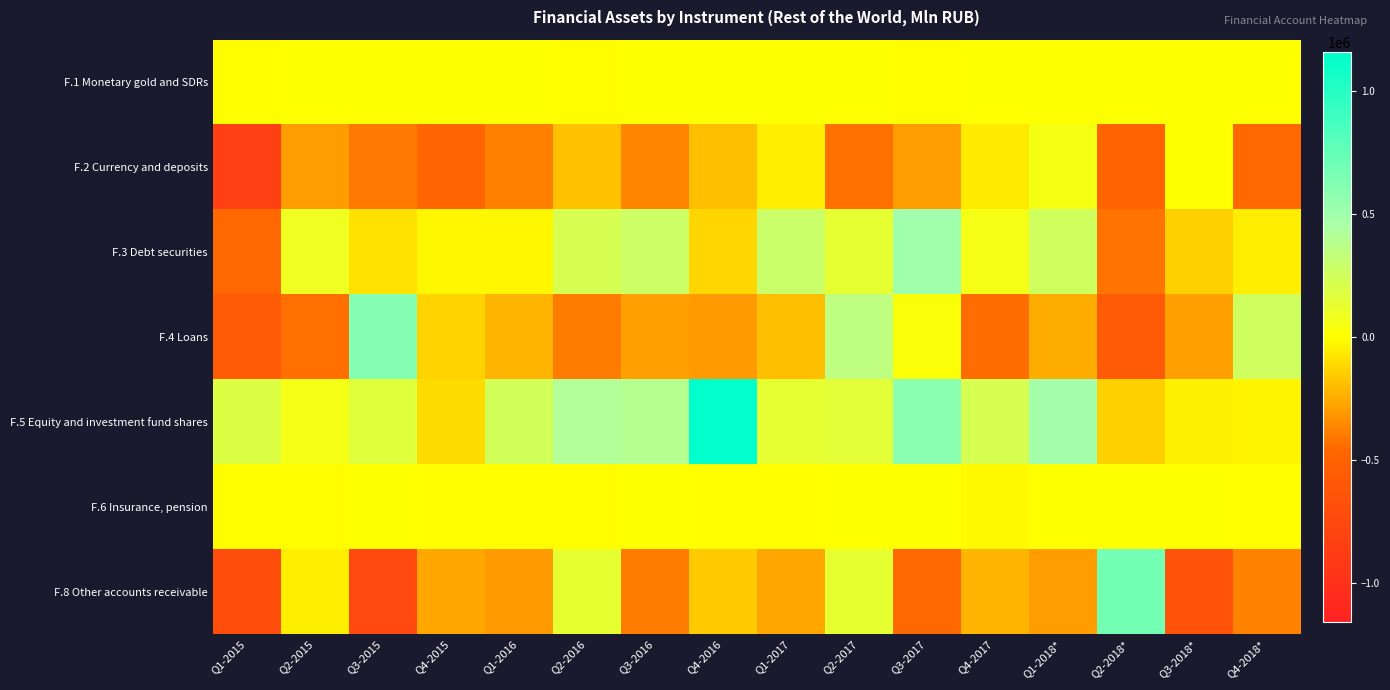

Reading left to right, extract all data points from this chart.

F.1 Monetary gold and SDRs: Q1-2015=-2	Q2-2015=1	Q3-2015=0	Q4-2015=0	Q1-2016=4	Q2-2016=-3	Q3-2016=0	Q4-2016=132	Q1-2017=82	Q2-2017=171	Q3-2017=-4	Q4-2017=132	Q1-2018*=58	Q2-2018*=115	Q3-2018*=19	Q4-2018*=97
F.2 Currency and deposits: Q1-2015=-847808	Q2-2015=-296911	Q3-2015=-401390	Q4-2015=-462269	Q1-2016=-380510	Q2-2016=-181838	Q3-2016=-368246	Q4-2016=-194155	Q1-2017=-52166	Q2-2017=-430327	Q3-2017=-292279	Q4-2017=-59355	Q1-2018*=48552	Q2-2018*=-474685	Q3-2018*=7664	Q4-2018*=-453899
F.3 Debt securities: Q1-2015=-452261	Q2-2015=86907	Q3-2015=-89862	Q4-2015=-18968	Q1-2016=-24509	Q2-2016=222675	Q3-2016=276408	Q4-2016=-122652	Q1-2017=281437	Q2-2017=141125	Q3-2017=503024	Q4-2017=60284	Q1-2018*=262182	Q2-2018*=-417281	Q3-2018*=-138865	Q4-2018*=-52341
F.4 Loans: Q1-2015=-575478	Q2-2015=-432288	Q3-2015=612186	Q4-2015=-127280	Q1-2016=-224155	Q2-2016=-389723	Q3-2016=-285564	Q4-2016=-299636	Q1-2017=-195884	Q2-2017=351281	Q3-2017=24512	Q4-2017=-437344	Q1-2018*=-245763	Q2-2018*=-579817	Q3-2018*=-285506	Q4-2018*=253346
F.5 Equity and investment fund shares: Q1-2015=186929	Q2-2015=59545	Q3-2015=164739	Q4-2015=-102312	Q1-2016=243545	Q2-2016=408416	Q3-2016=396911	Q4-2016=1157292	Q1-2017=142360	Q2-2017=146911	Q3-2017=586668	Q4-2017=223273	Q1-2018*=481578	Q2-2018*=-140086	Q3-2018*=-36792	Q4-2018*=-29392
F.6 Insurance, pension: Q1-2015=-3883	Q2-2015=-14	Q3-2015=4168	Q4-2015=-2956	Q1-2016=-1040	Q2-2016=-1389	Q3-2016=298	Q4-2016=-6260	Q1-2017=-3208	Q2-2017=8674	Q3-2017=4048	Q4-2017=-11459	Q1-2018*=5662	Q2-2018*=2662	Q3-2018*=1715	Q4-2018*=-3912
F.8 Other accounts receivable: Q1-2015=-709311	Q2-2015=-45701	Q3-2015=-758910	Q4-2015=-266442	Q1-2016=-301919	Q2-2016=131330	Q3-2016=-394642	Q4-2016=-157145	Q1-2017=-267559	Q2-2017=127103	Q3-2017=-454483	Q4-2017=-223872	Q1-2018*=-295685	Q2-2018*=682503	Q3-2018*=-645465	Q4-2018*=-378578